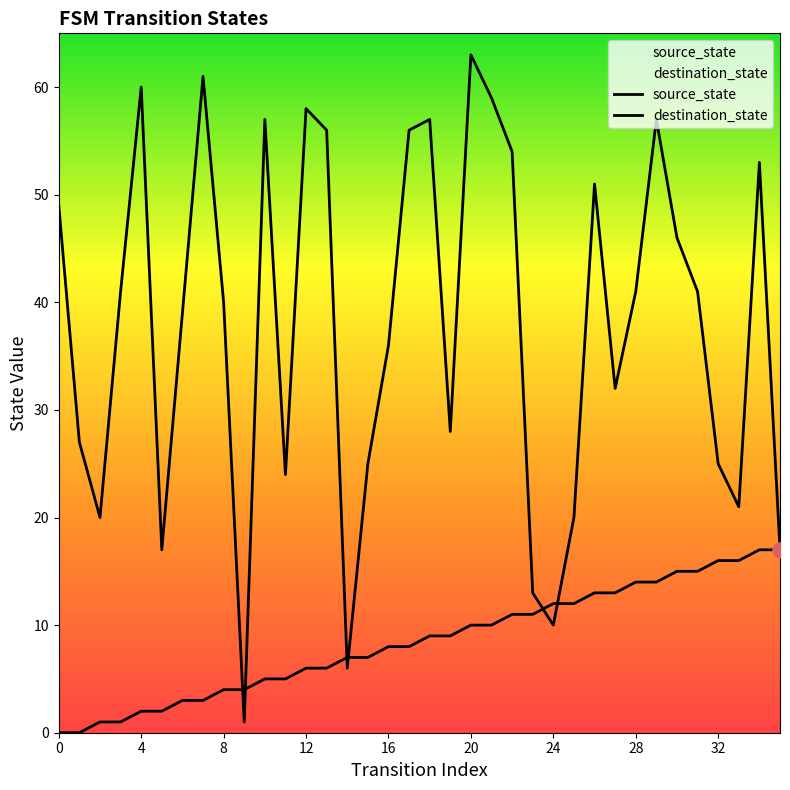

Which series has the largest total across all categories?

destination_state